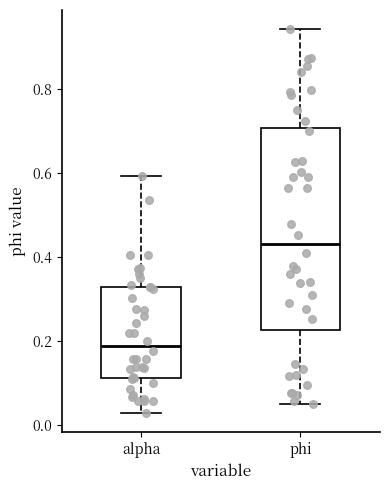

Reading left to right, transcribe this box plot: for each box, give where its median line is, the range the box spans, and where its two whiskers end, as read against the y-axis. The values are not printed on the chart, so give them approximately, as read against the axis.

alpha: median 0.18, box 0.12 to 0.32, whiskers 0.02 to 0.60
phi: median 0.44, box 0.22 to 0.70, whiskers 0.04 to 0.94